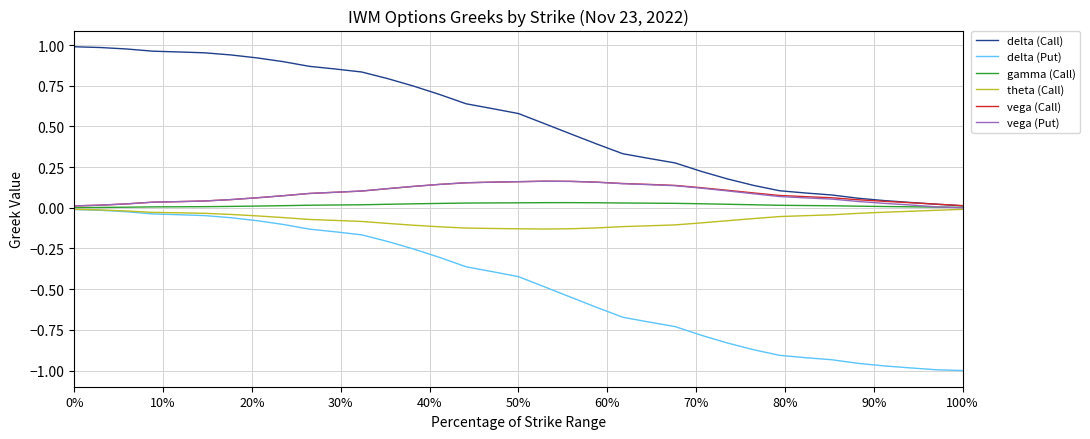

Which series has the largest total across all categories?

delta (Call)